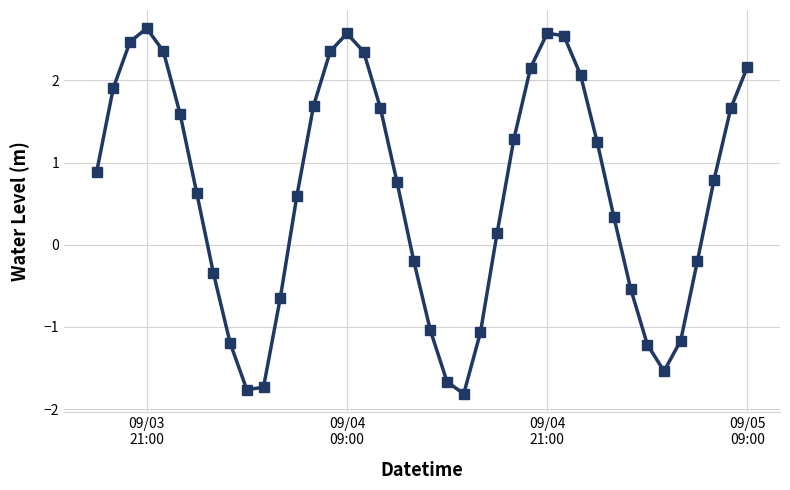

True or false: the data has more than 0 interior local peaks.

True